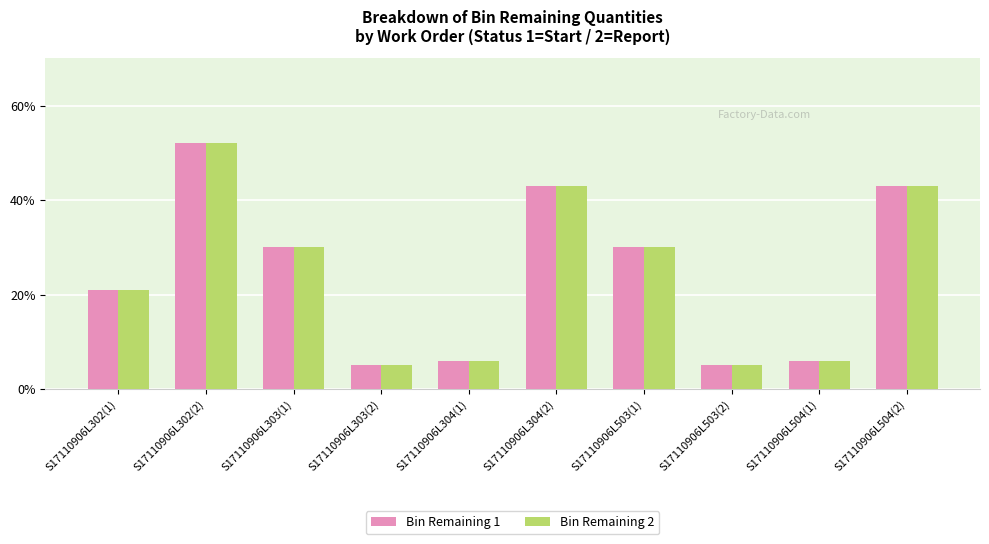

What is the difference between the Bin Remaining 1 values at S17110906L303(1) and S17110906L304(1)?

24